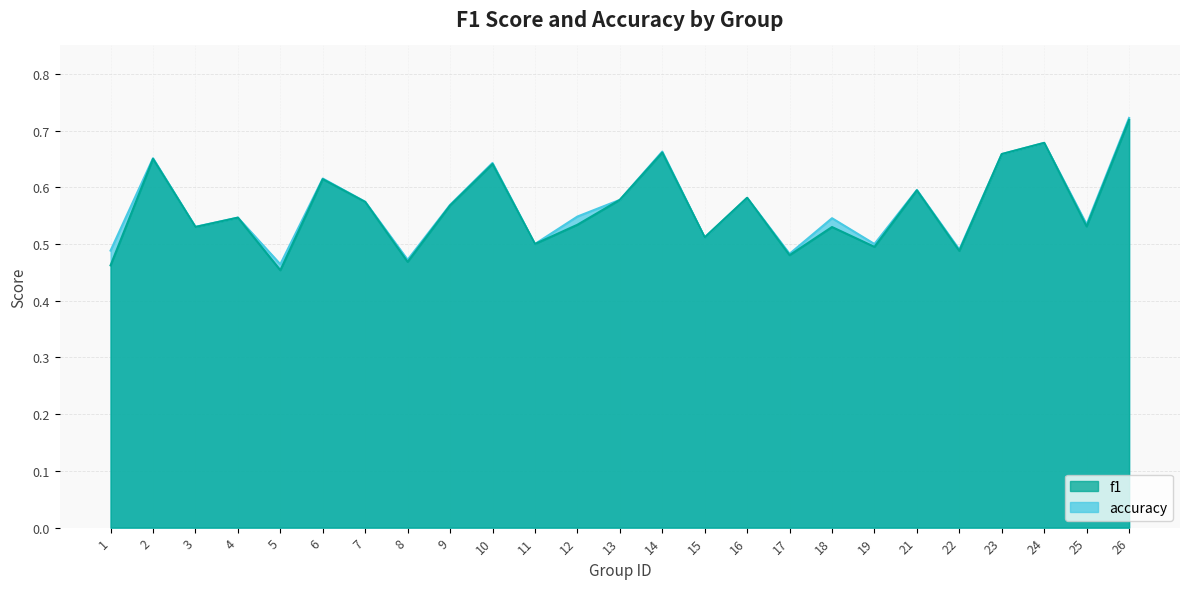

Count the accuracy values in the range 0 to 1.

25